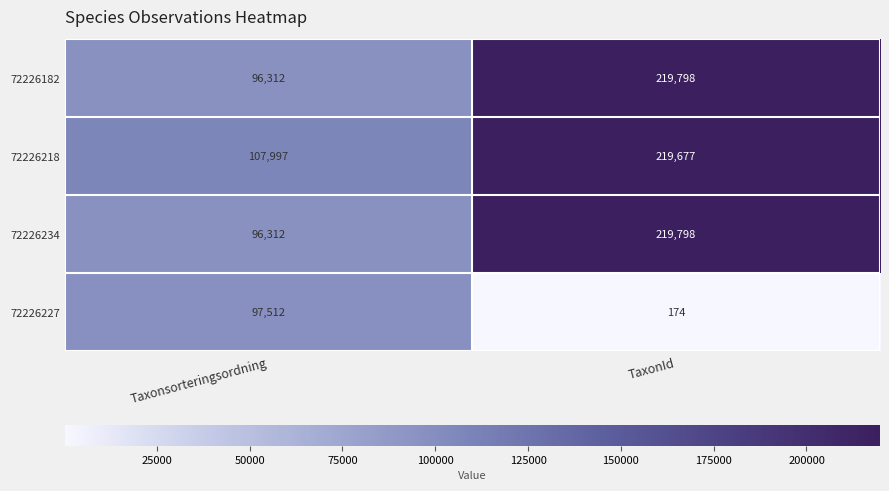

Reading left to right, transcribe all the data shown in this chart.

72226182: 96312	219798
72226218: 107997	219677
72226234: 96312	219798
72226227: 97512	174